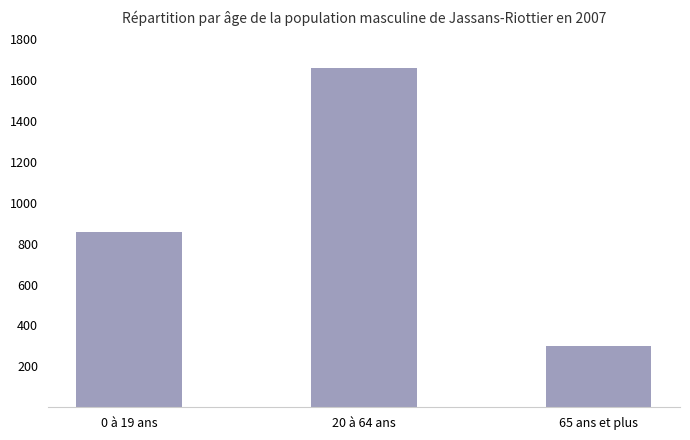

Is it true that the value at 65 ans et plus is 298?

True